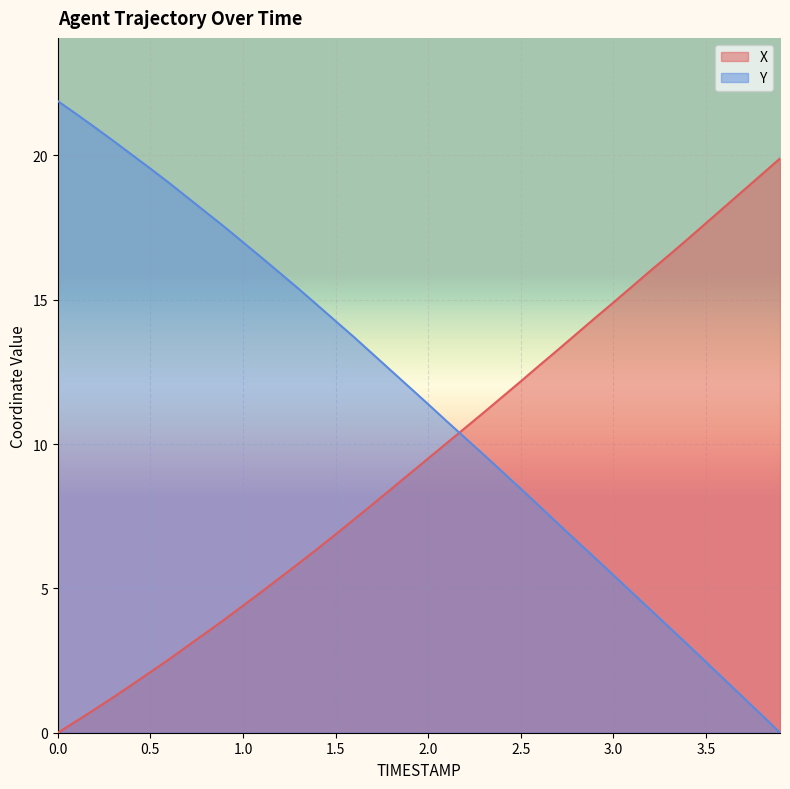

How many values in X are above zero?

39